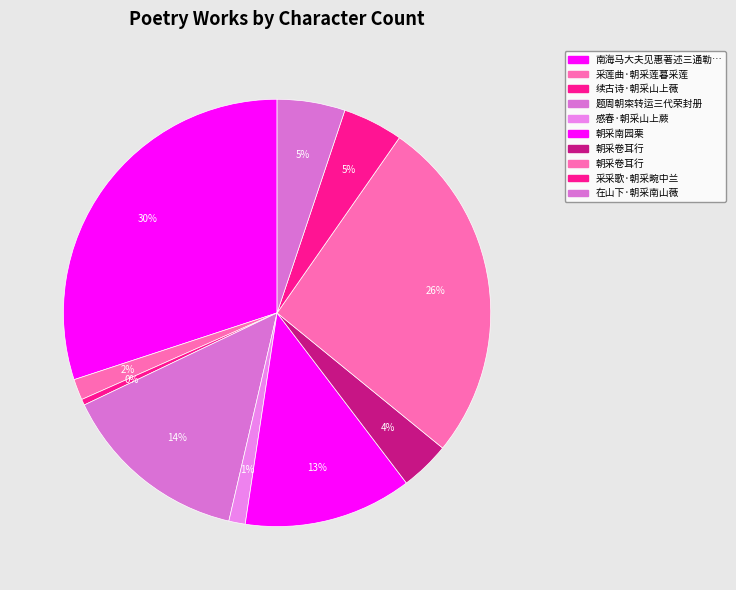

How many slices are in this pie chart?

10